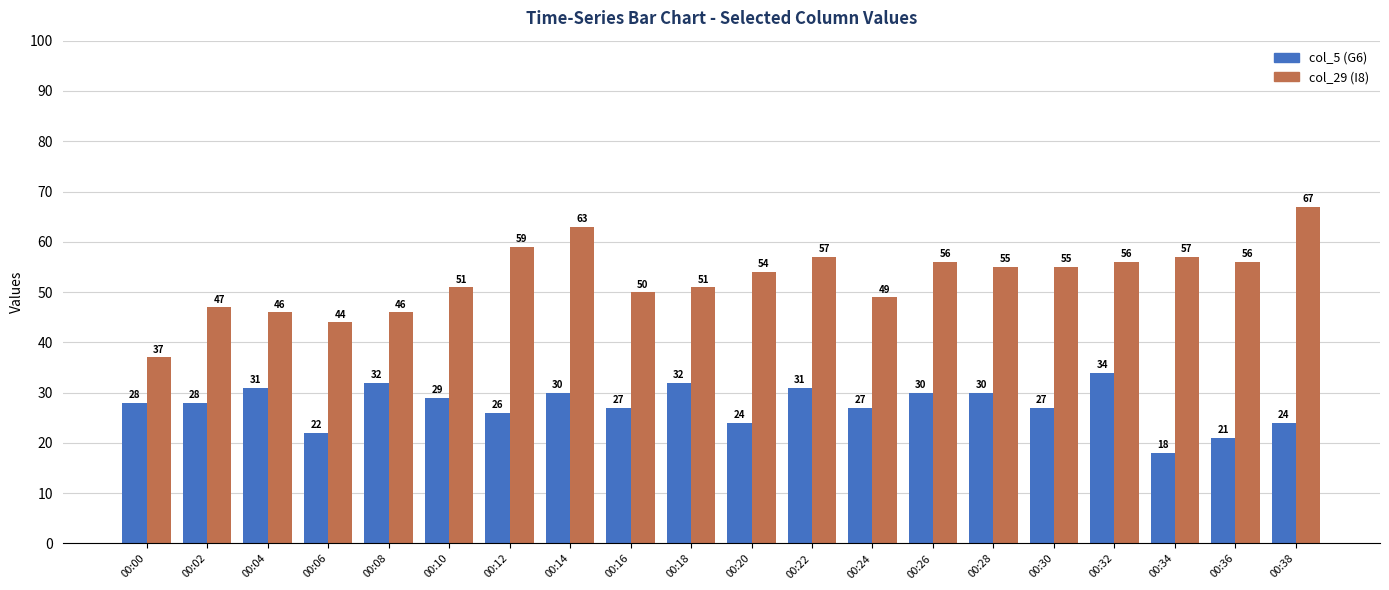

Which category has the highest value in the col_29 (I8) series?

00:38